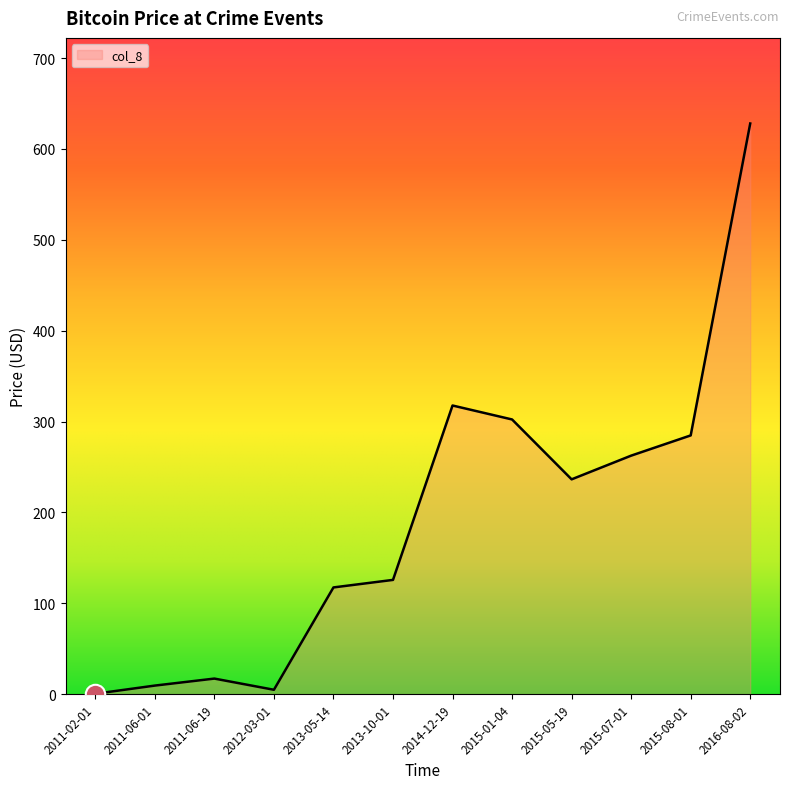

How many lines are shown in the chart?

1